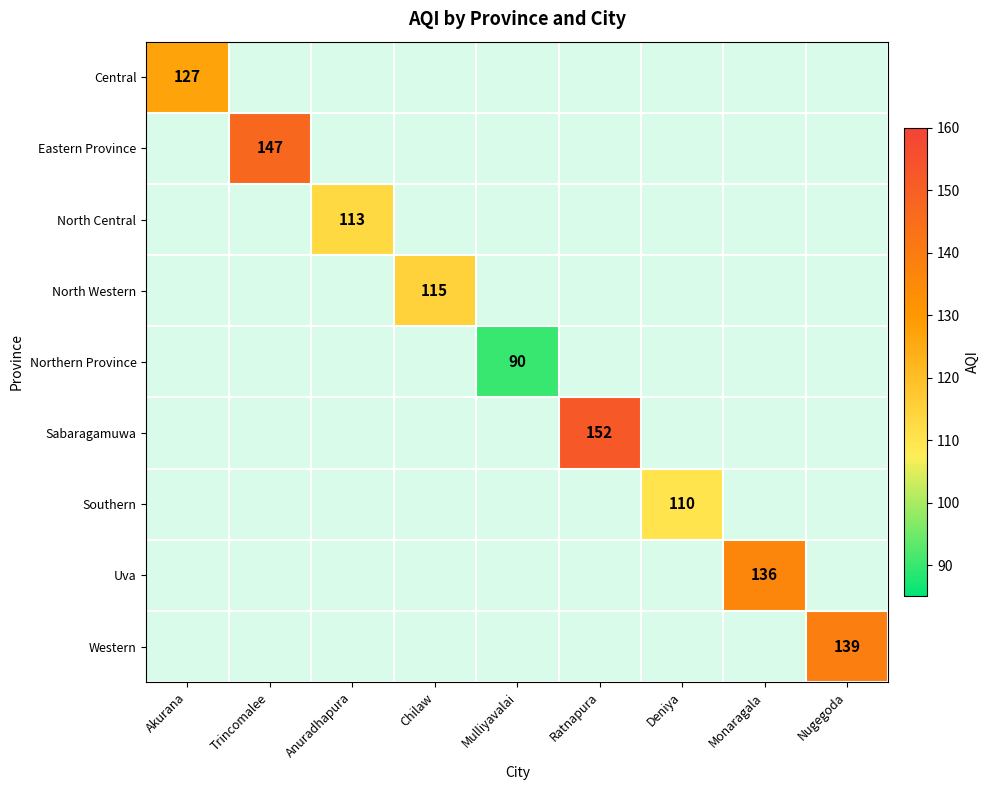

At how many categories does at least one series exceed 111?

7